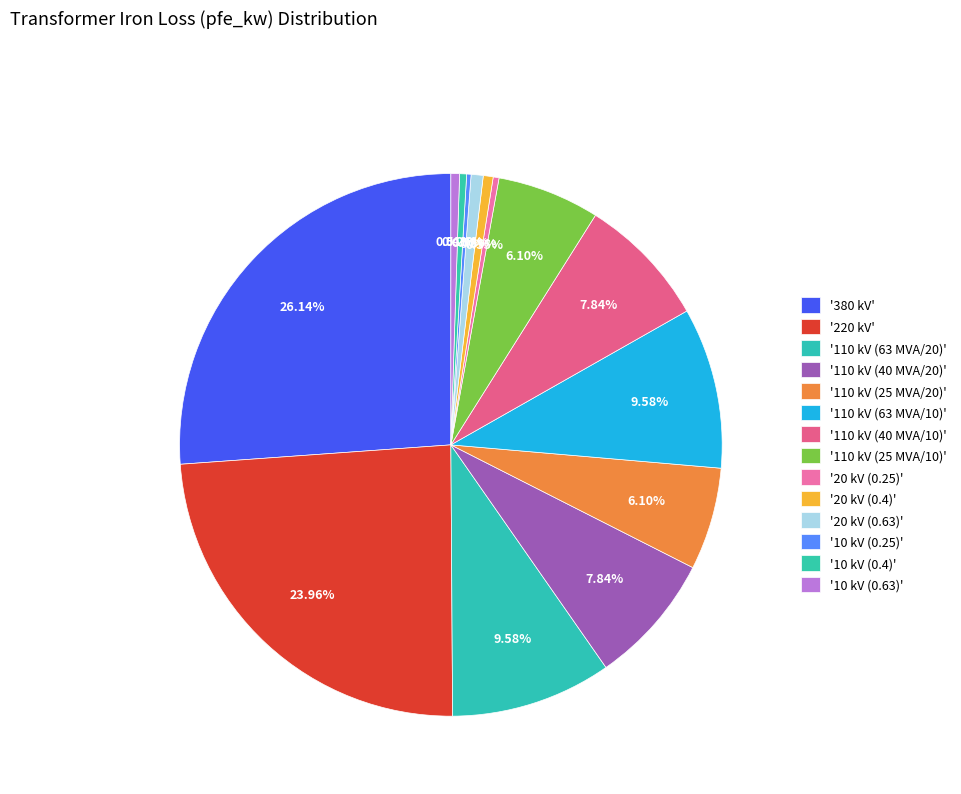

To the nearest percent, what is the average slice percentage?

7%